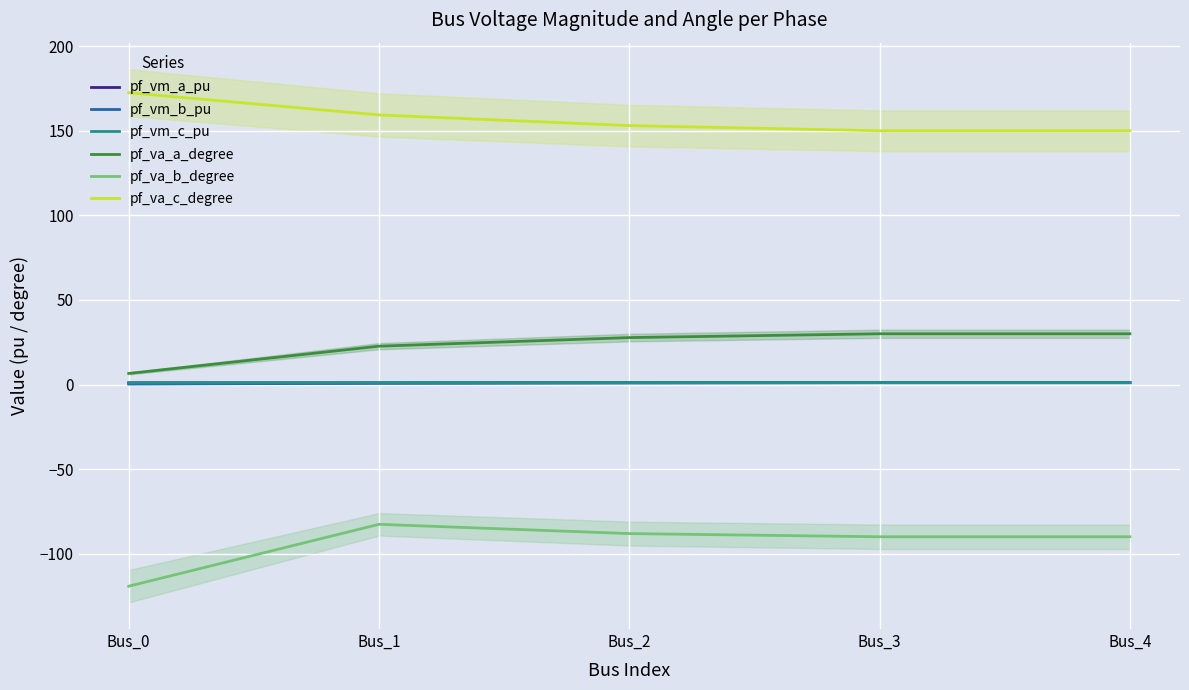

What is the spread (max minus min) of values at Bus_1?

242.0